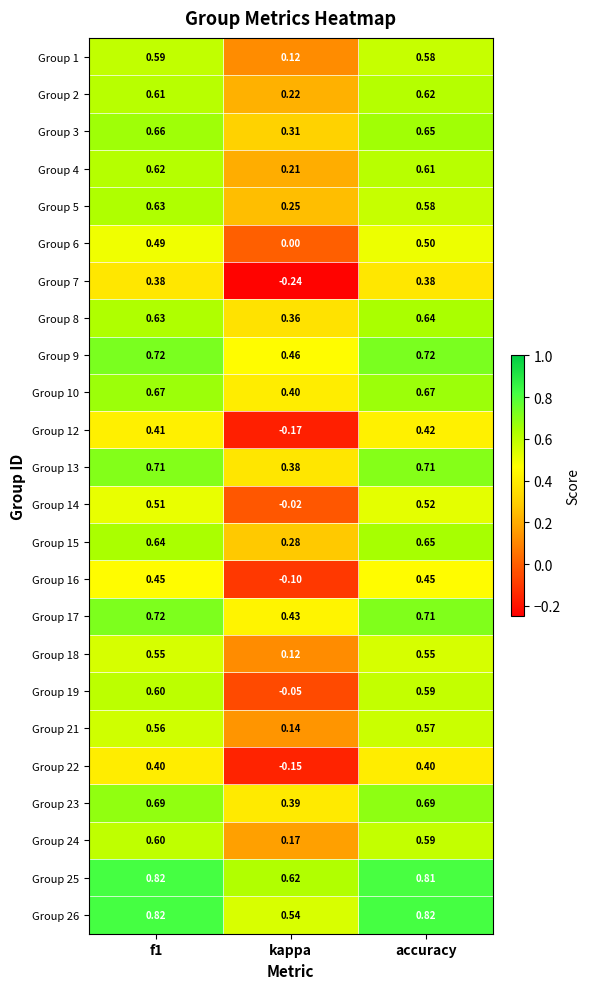

How many distinct data groups are displayed?

24